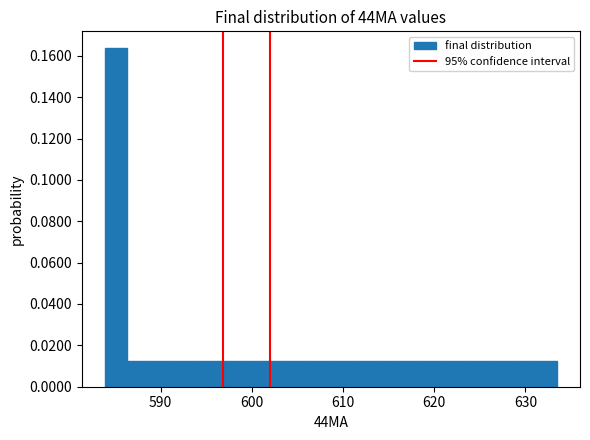

Read against the x-axis, roughly where is the centre of the tallest bar?

585